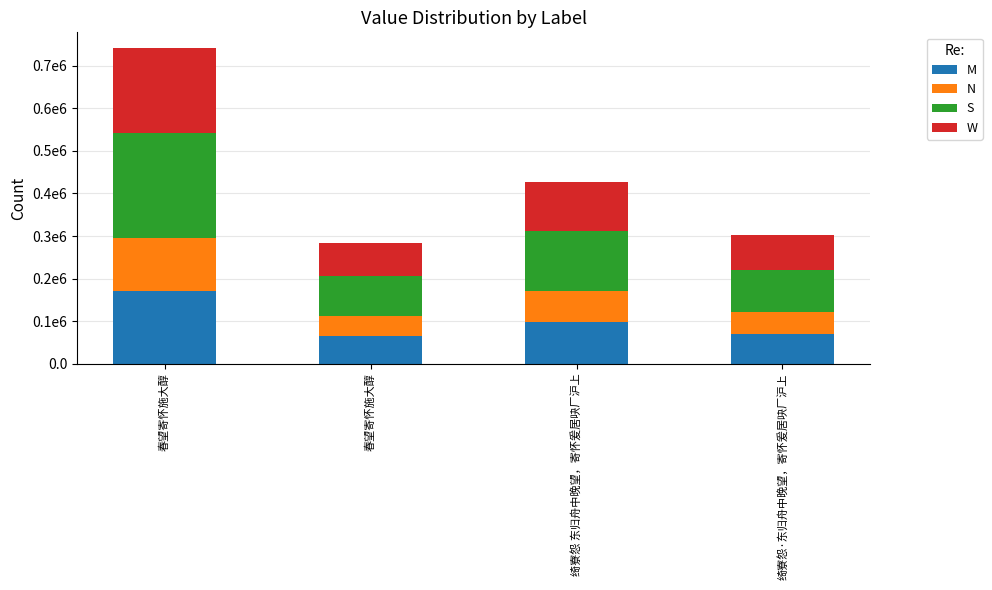

Does the chart contain stacked bars?

Yes